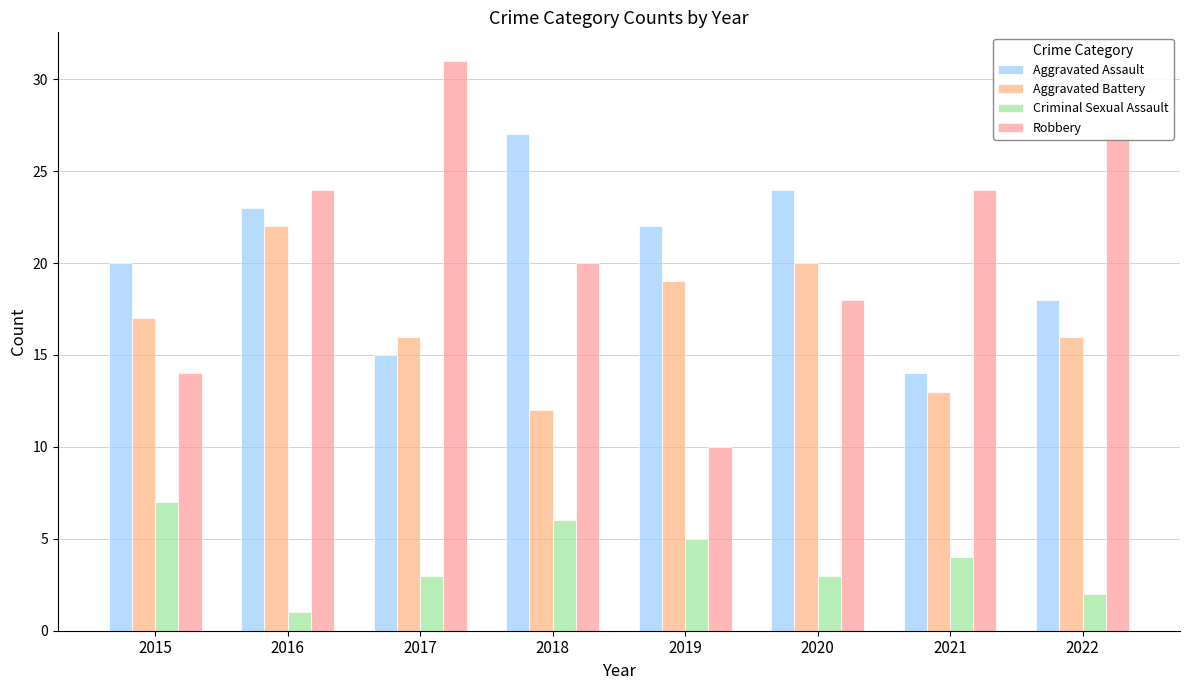

Does the chart contain any negative values?

No